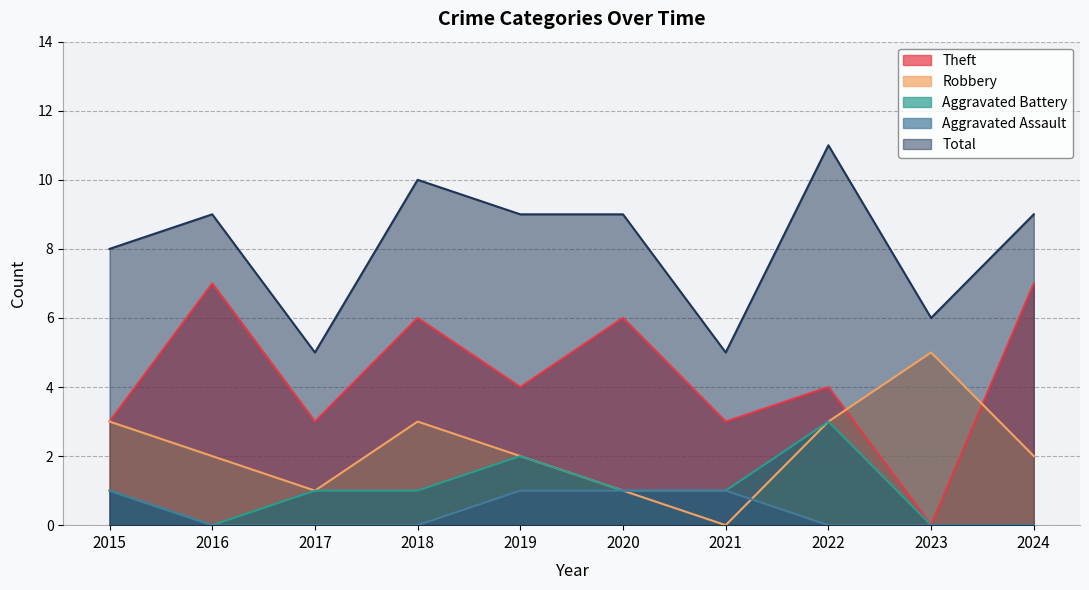

What is the sum of the Aggravated Battery values at 2020 and 2023?

1